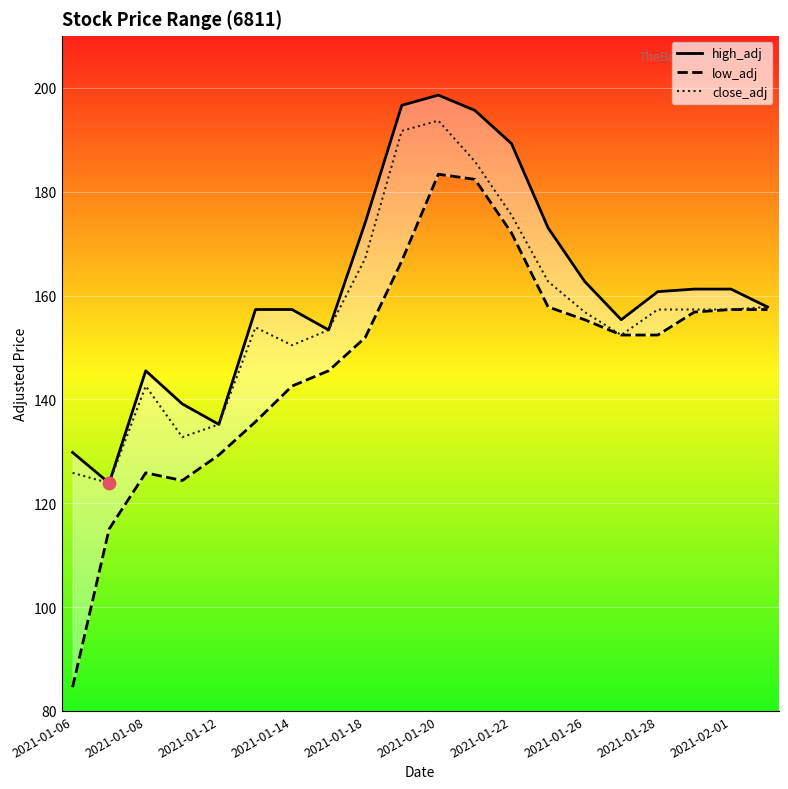

Is it true that close_adj equals 156.8 at 2021-01-26?

True